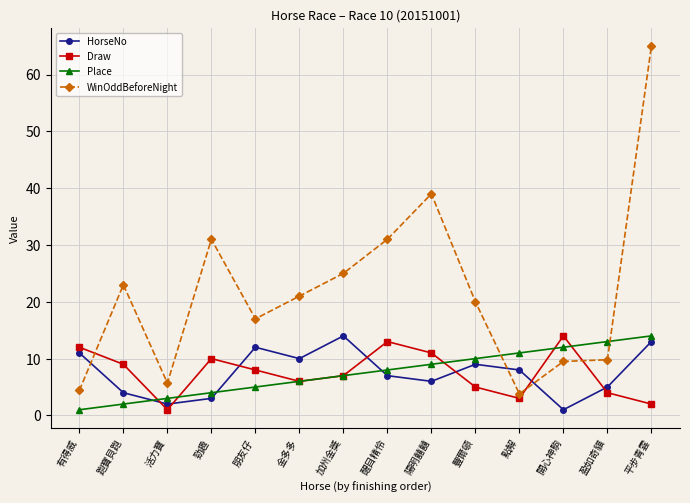

Reading left to right, list all the values displayed in this chart.

HorseNo: 有得威=11.0	跑寶貝跑=4.0	活力寶=2.0	勁趣=3.0	朋友仔=12.0	金多多=10.0	加州金獎=14.0	醒目精伶=7.0	陽明囍囍=6.0	豐爾頓=9.0	點解=8.0	開心神駒=1.0	盈如奇貓=5.0	平步青雲=13.0
Draw: 有得威=12.0	跑寶貝跑=9.0	活力寶=1.0	勁趣=10.0	朋友仔=8.0	金多多=6.0	加州金獎=7.0	醒目精伶=13.0	陽明囍囍=11.0	豐爾頓=5.0	點解=3.0	開心神駒=14.0	盈如奇貓=4.0	平步青雲=2.0
Place: 有得威=1.0	跑寶貝跑=2.0	活力寶=3.0	勁趣=4.0	朋友仔=5.0	金多多=6.0	加州金獎=7.0	醒目精伶=8.0	陽明囍囍=9.0	豐爾頓=10.0	點解=11.0	開心神駒=12.0	盈如奇貓=13.0	平步青雲=14.0
WinOddBeforeNight: 有得威=4.4	跑寶貝跑=23.0	活力寶=5.7	勁趣=31.0	朋友仔=17.0	金多多=21.0	加州金獎=25.0	醒目精伶=31.0	陽明囍囍=39.0	豐爾頓=20.0	點解=3.8	開心神駒=9.5	盈如奇貓=9.8	平步青雲=65.0